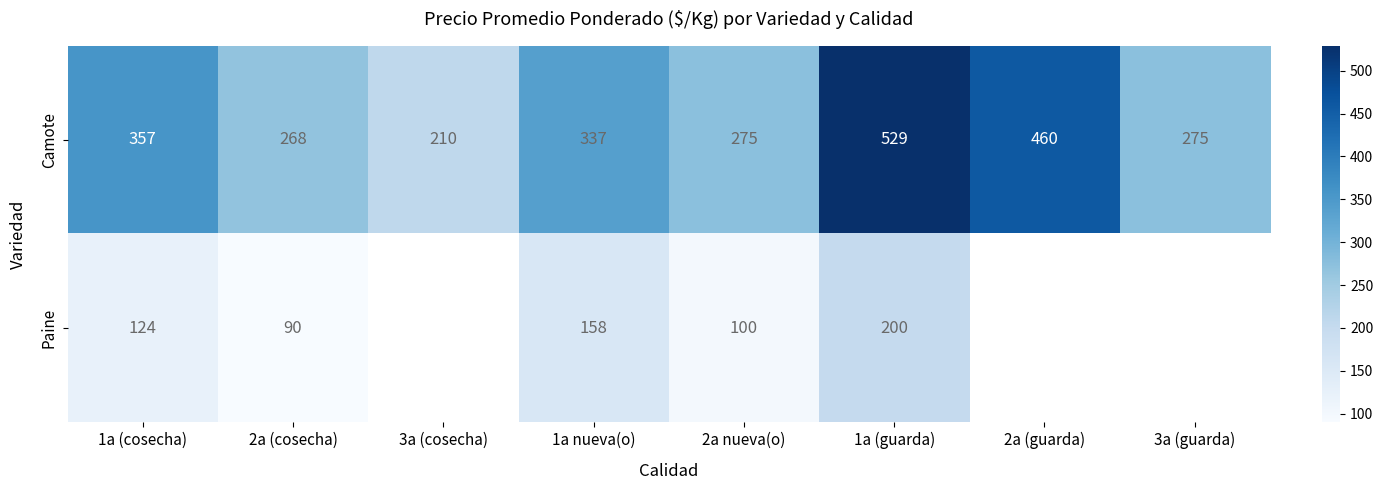

Which has a higher value, 3a (guarda) or 1a (cosecha)?

1a (cosecha)